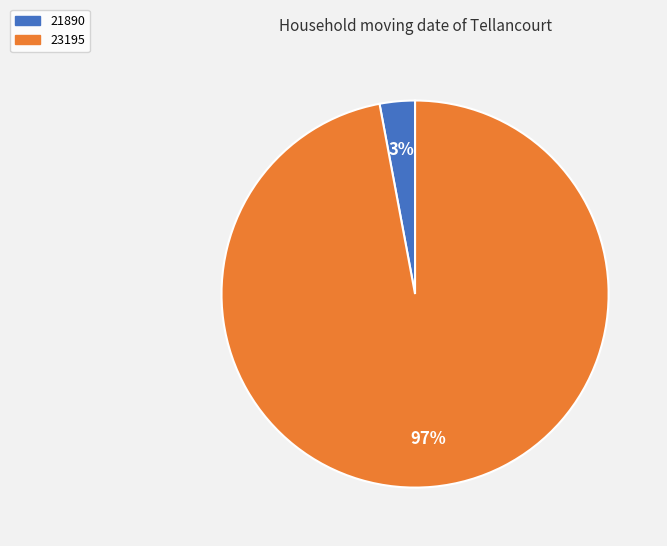

True or false: 23195 accounts for 97% of the total.

True